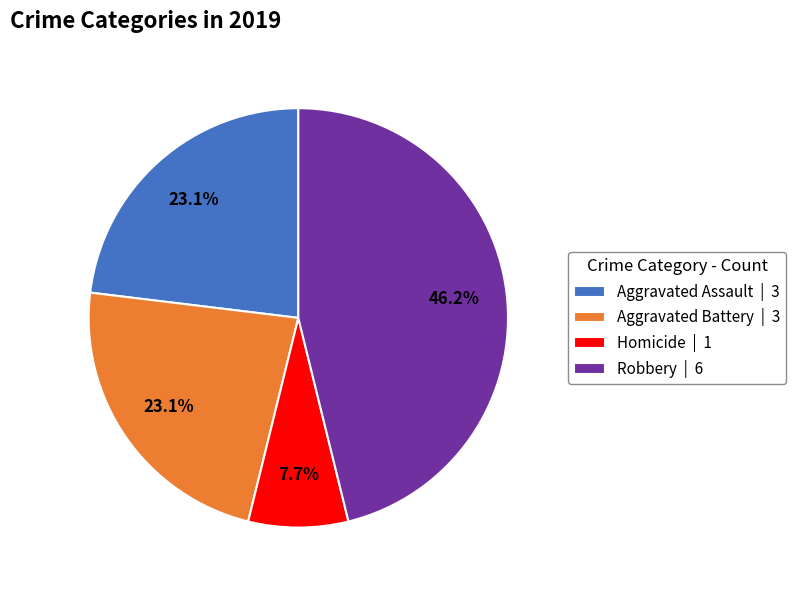

Approximately how many times larger is the value at Robbery | 6 compared to Homicide | 1?

6.0